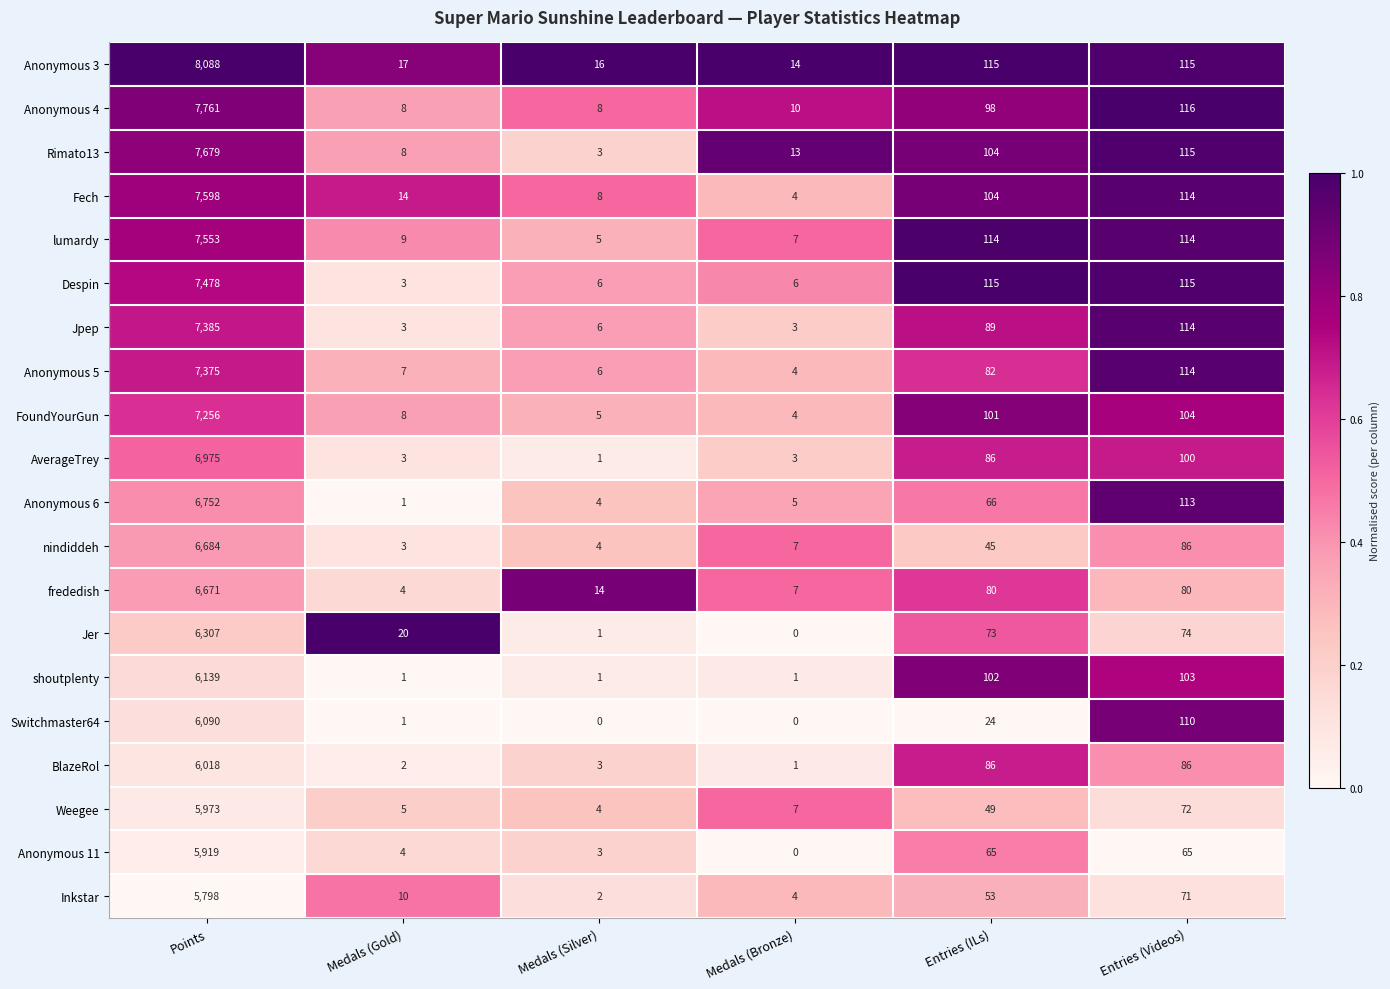

The Switchmaster64 series shows 0 at Medals (Silver). True or false?

True